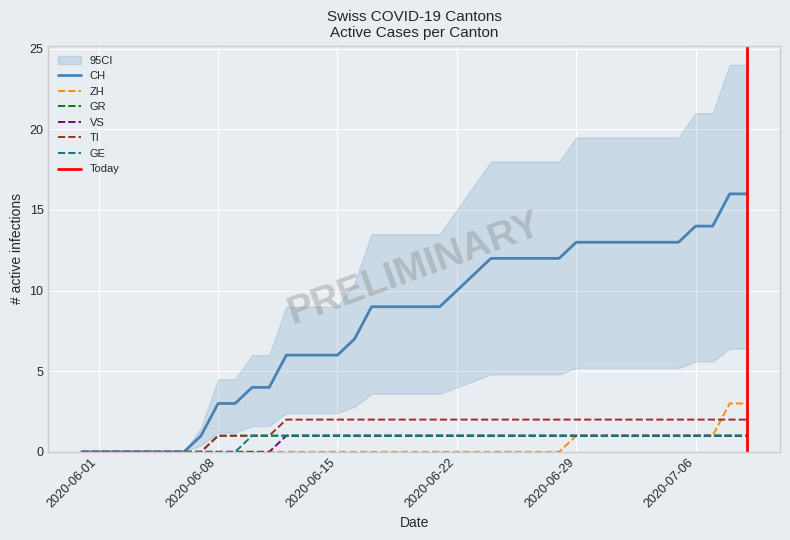

The value of ZH at 2020-07-09 is 4. True or false?

False